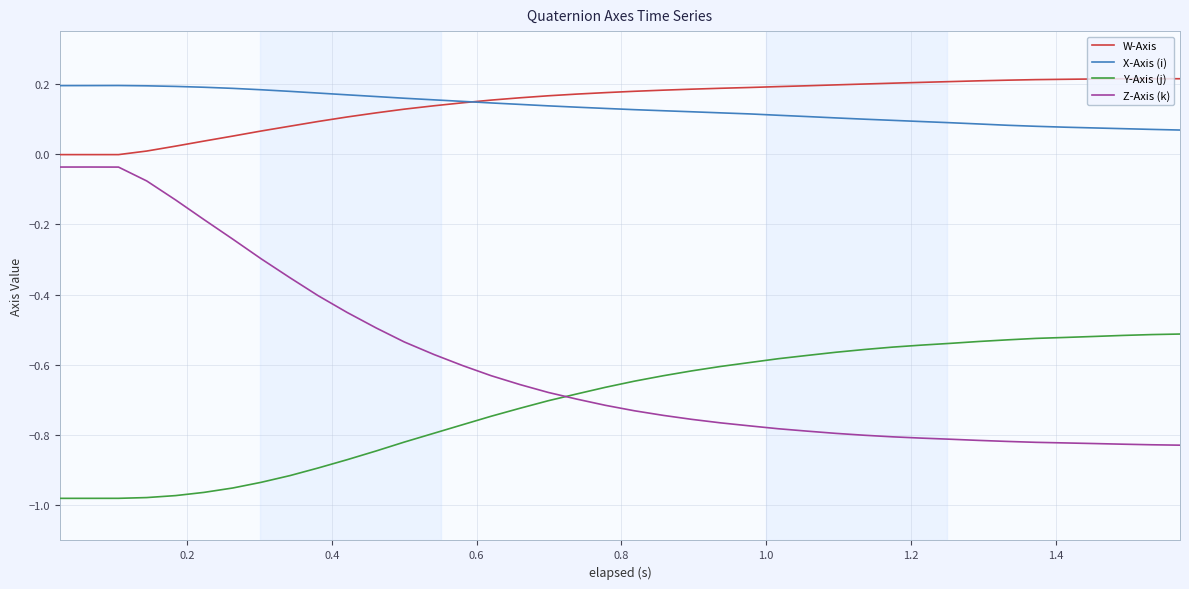

In X-Axis (i), how many points are higher than both neighbors (excluding endpoints)?

1